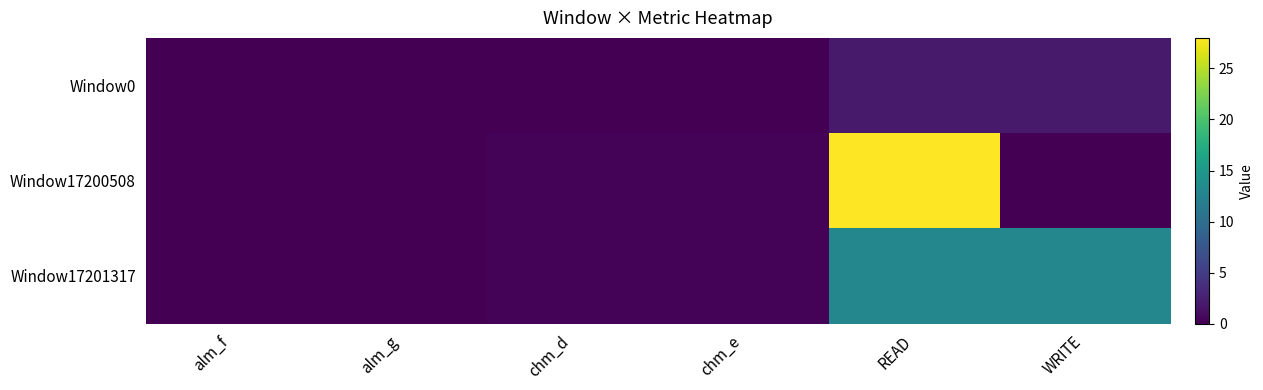

What is the total value across all series at chm_e?

0.6